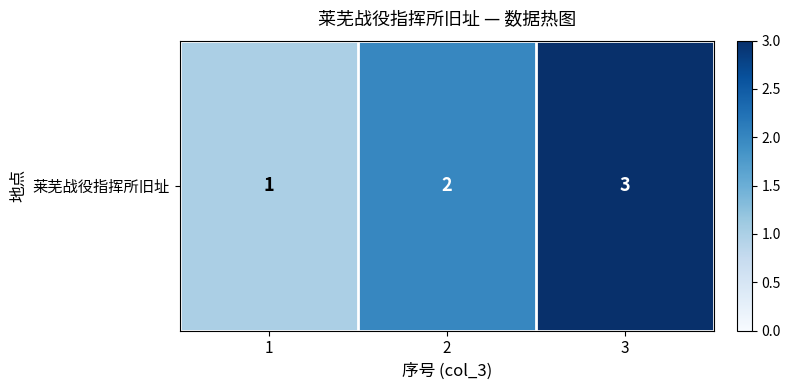

What is the smallest value displayed?

1